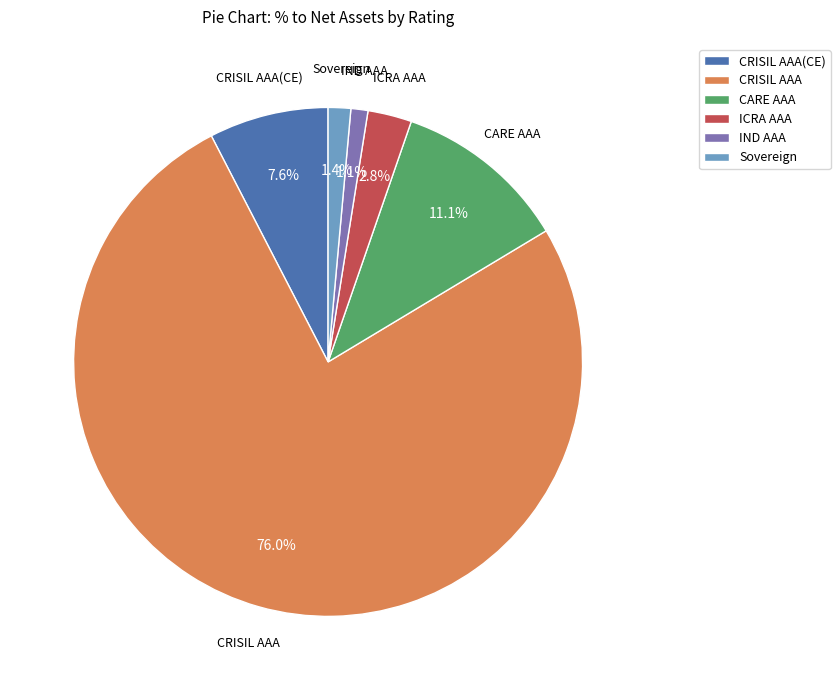

The CARE AAA slice represents 3% of the pie. True or false?

False